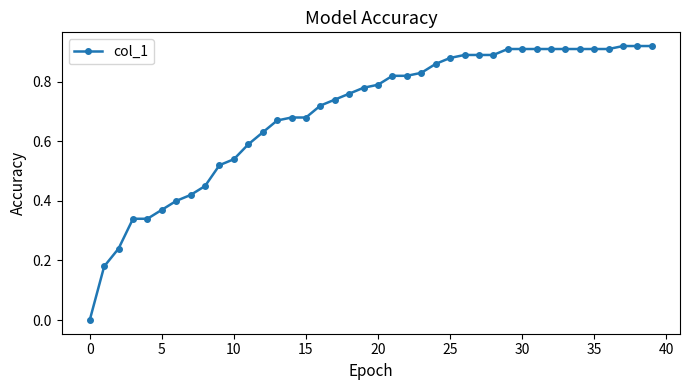

What is the sum of all values?

27.8